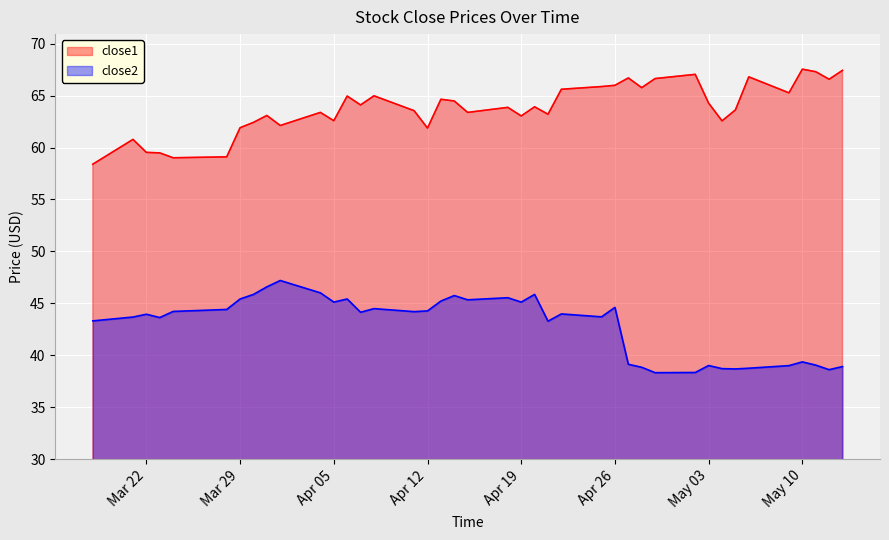

Reading right to left, what are all the values shown in this chart?

close1: 67.4	66.6	67.3	67.5	65.3	66.8	63.6	62.6	64.3	67.0	66.6	65.8	66.7	66.0	65.9	65.6	63.2	63.9	63.0	63.9	63.4	64.5	64.7	61.9	63.5	65.0	64.1	65.0	62.6	63.4	62.1	63.1	62.4	61.9	59.1	59.0	59.5	59.5	60.8	58.4
close2: 38.9	38.6	39.0	39.4	39.0	38.7	38.7	38.7	39.0	38.3	38.3	38.8	39.1	44.6	43.7	44.0	43.3	45.9	45.1	45.5	45.3	45.7	45.2	44.3	44.2	44.5	44.1	45.4	45.1	46.0	47.2	46.6	45.9	45.4	44.4	44.2	43.6	43.9	43.7	43.3